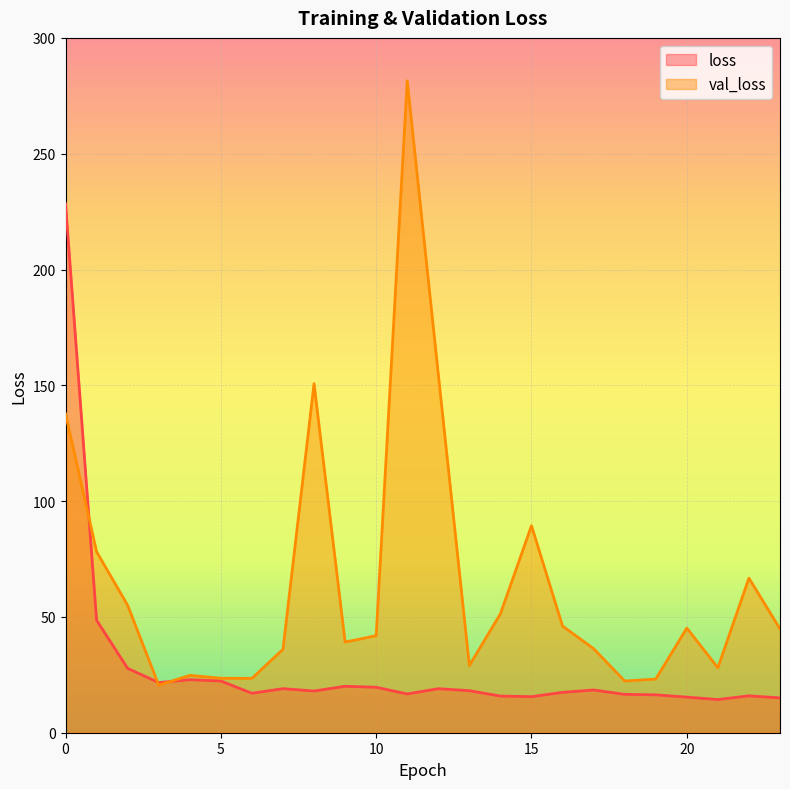

What is the total value across all series at 16?

63.5